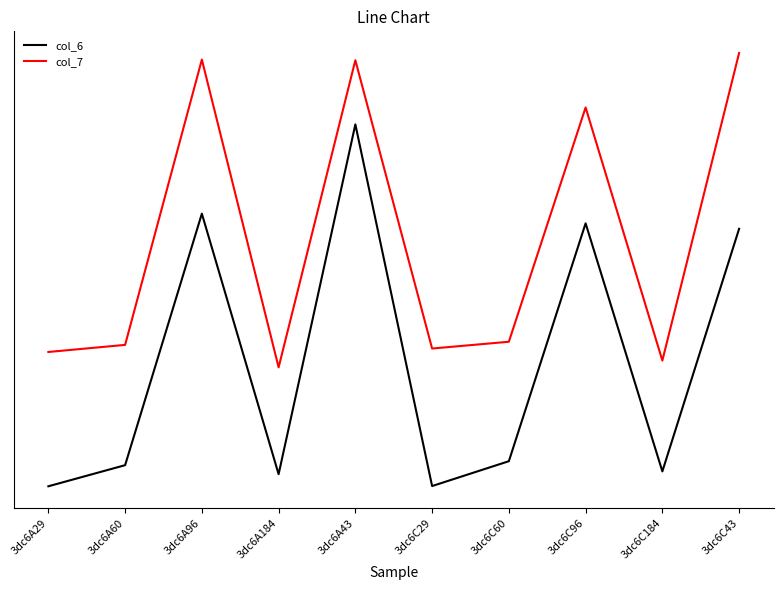

True or false: col_6 and col_7 intersect in this chart.

False